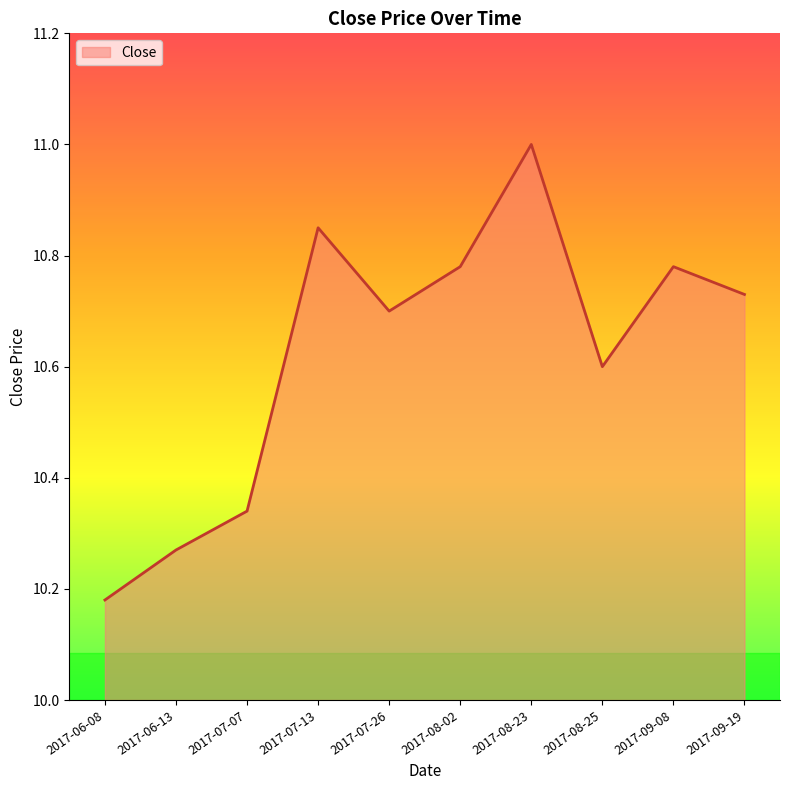

At which category does the chart reach its minimum across all series?

2017-06-08